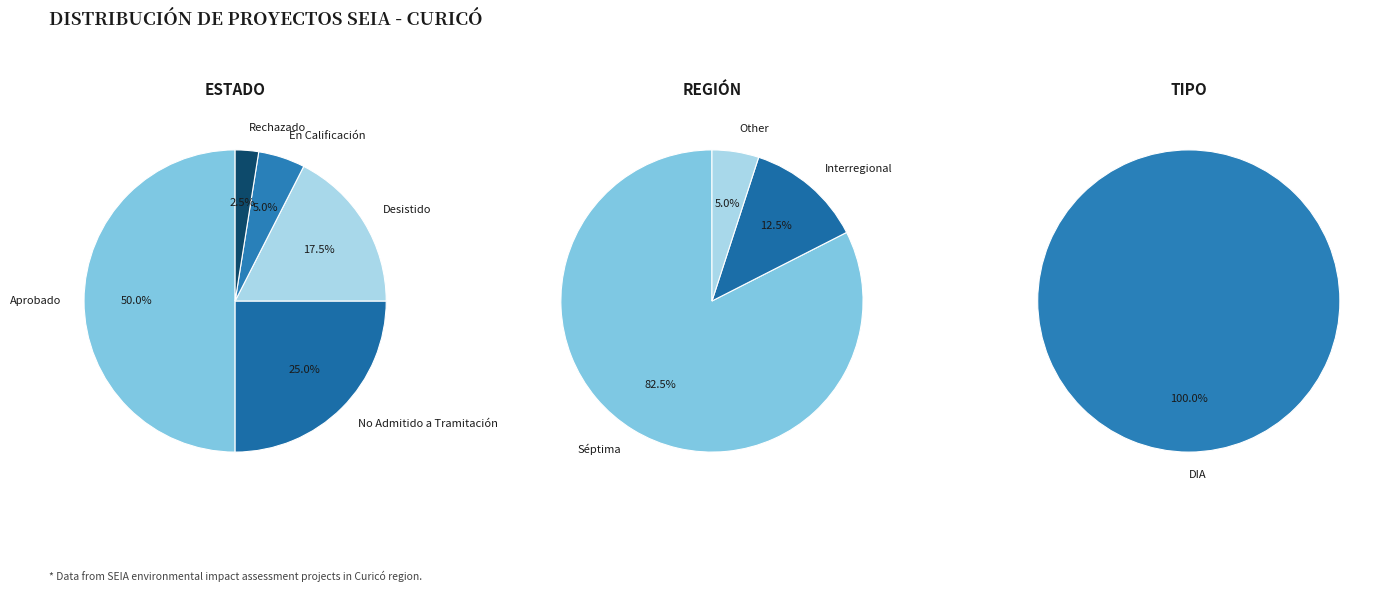

How many segments does this pie chart have?

5